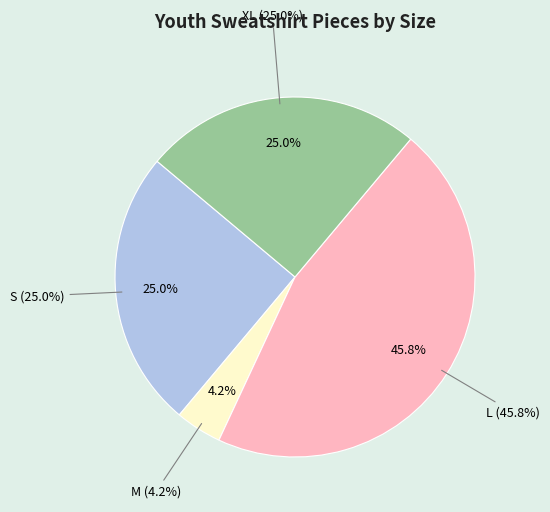

To the nearest percent, what is the combined percentage of M and S?

29%